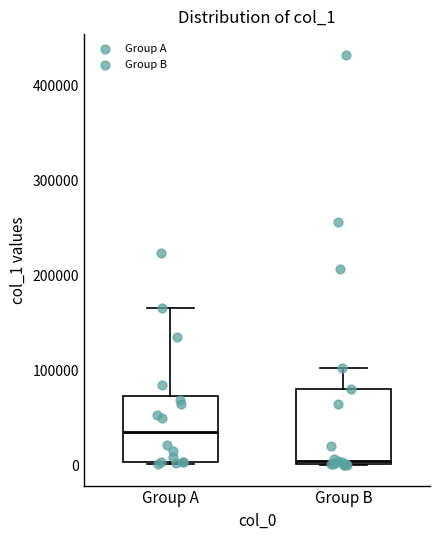

Reading left to right, read every box against the y-axis: the position of its median line, the range the box covers, and the ends of its whiskers. The values are not printed on the chart, so give them approximately, as read against the axis.

Group A: median 40000, box 0 to 70000, whiskers 0 to 170000
Group B: median 0 (just above the box's lower edge), box 0 to 80000, whiskers 0 to 100000